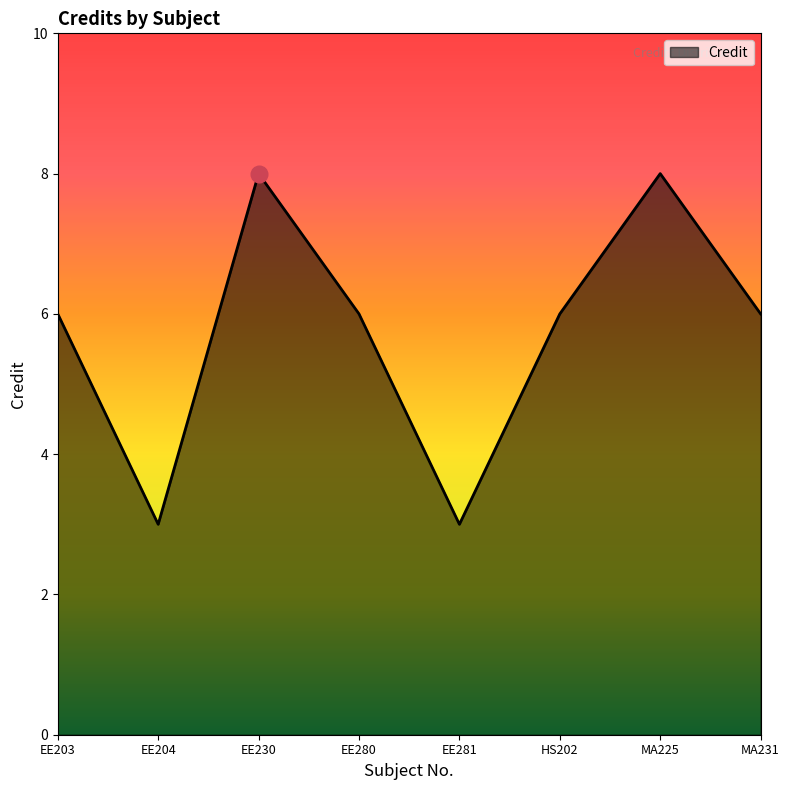

What position from the right is HS202?

3